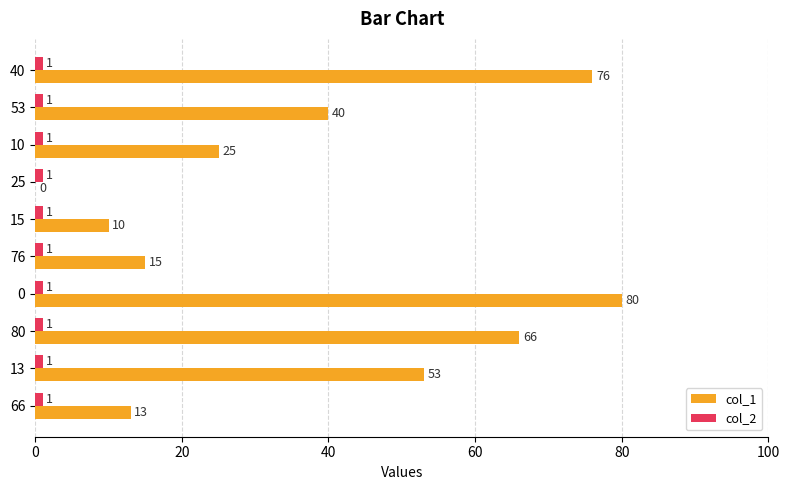

Which series has the largest total across all categories?

col_1